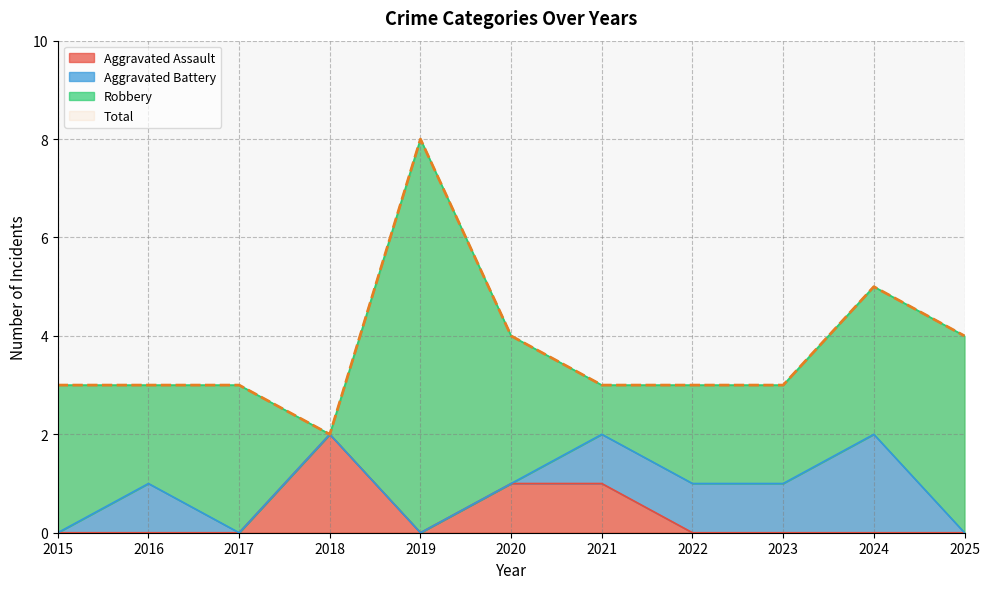

Between 2016 and 2022, which series saw the biggest shift?

Aggravated Assault